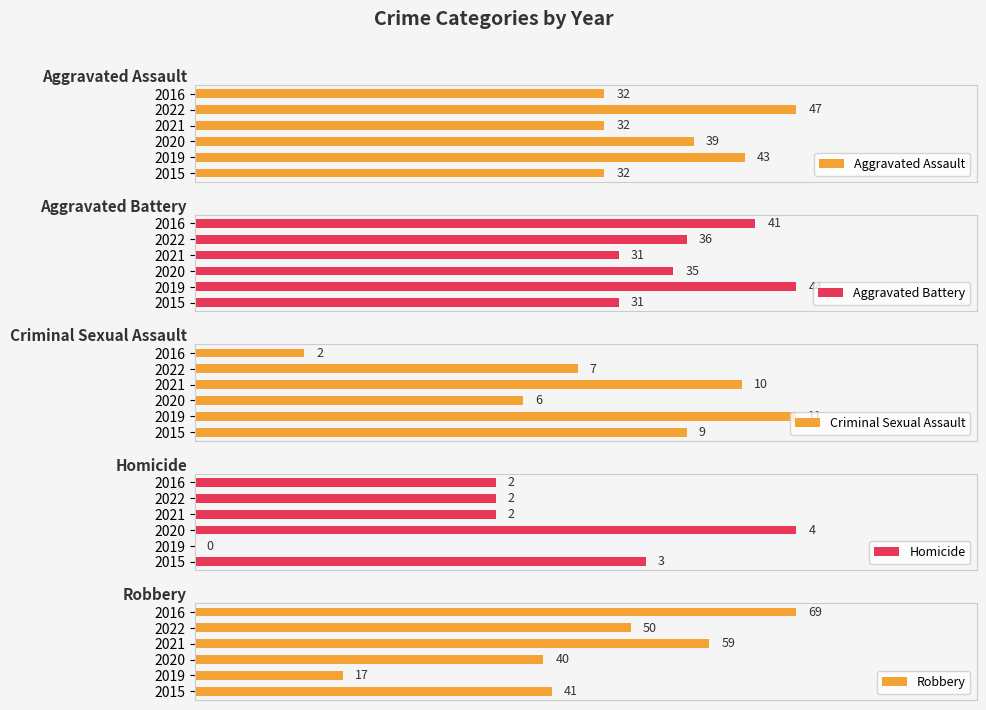

Which series has the widest spread of values?

Robbery